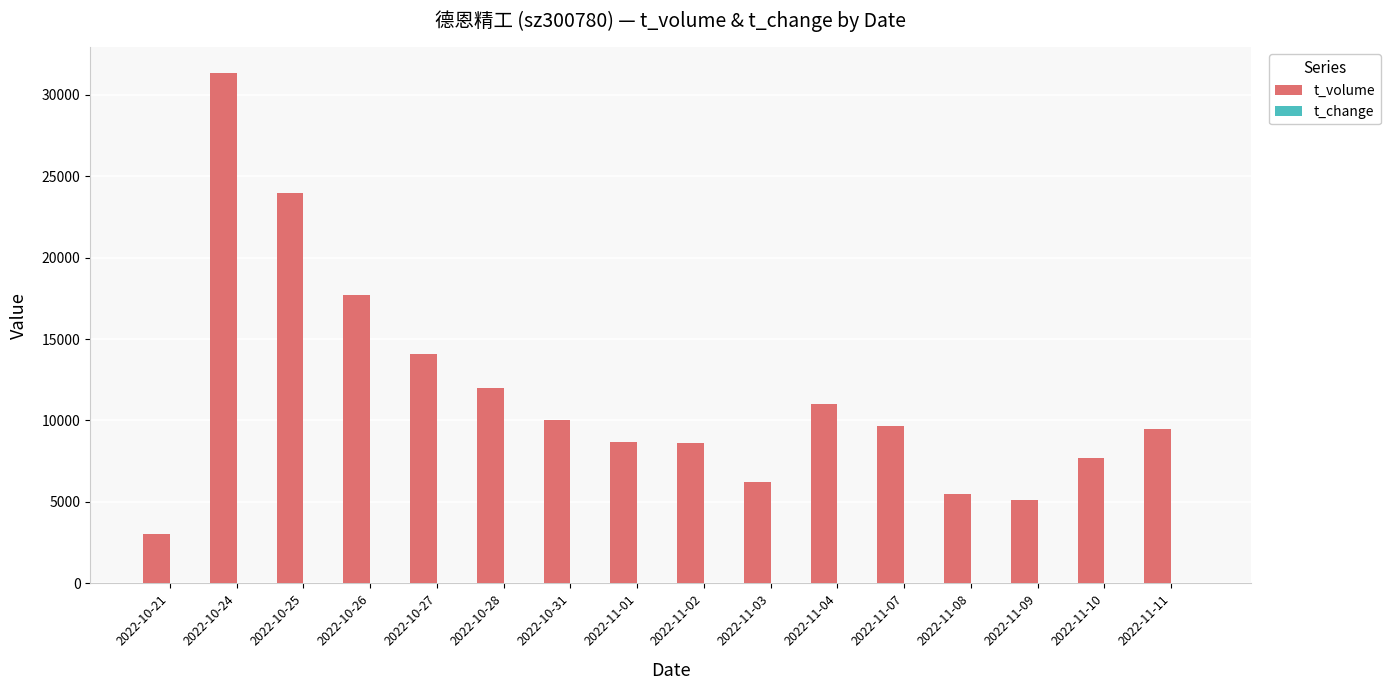

At which label does t_volume reach its peak?

2022-10-24